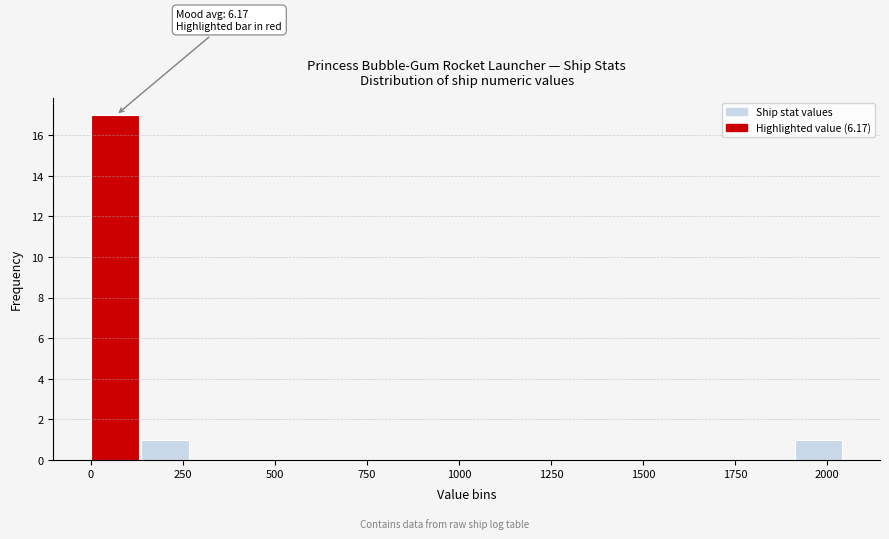

Read against the x-axis, roughly where is the centre of the tallest bar?

50